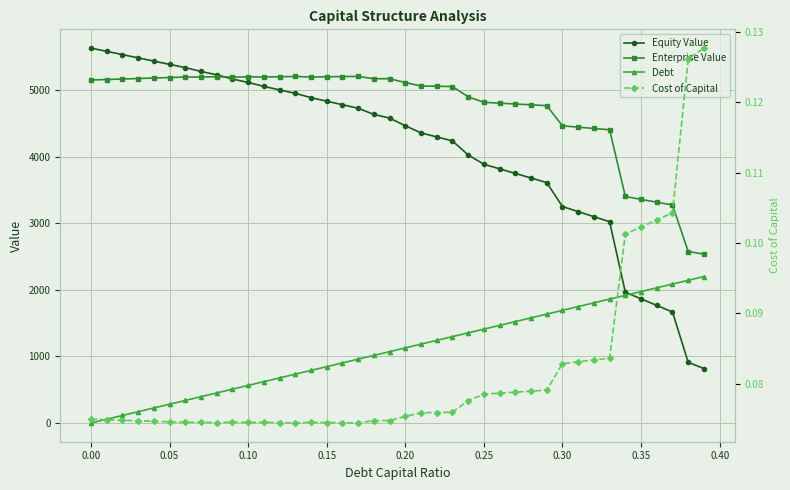

What is the total value across all series at 0.10?

10824.3